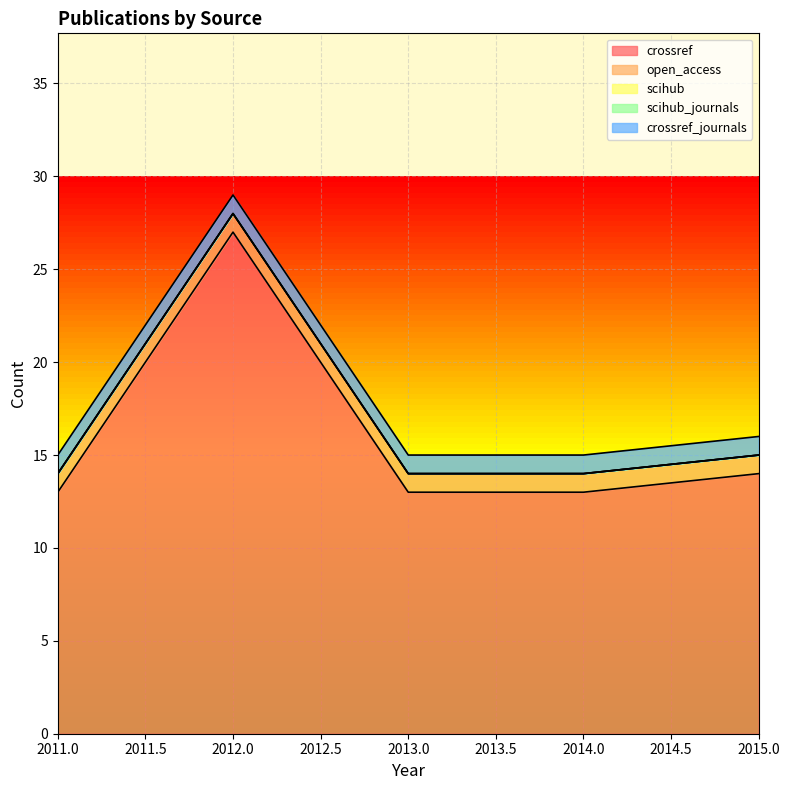

Reading right to left, list all the values displayed in this chart.

crossref: 14	13	13	27	13
open_access: 1	1	1	1	1
scihub: 0	0	0	0	0
scihub_journals: 0	0	0	0	0
crossref_journals: 1	1	1	1	1